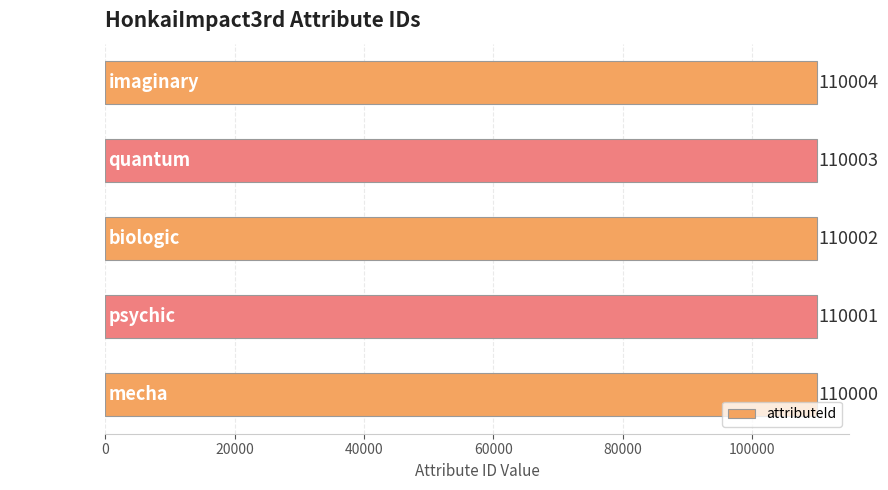

What is the change in value from psychic to quantum?

+2